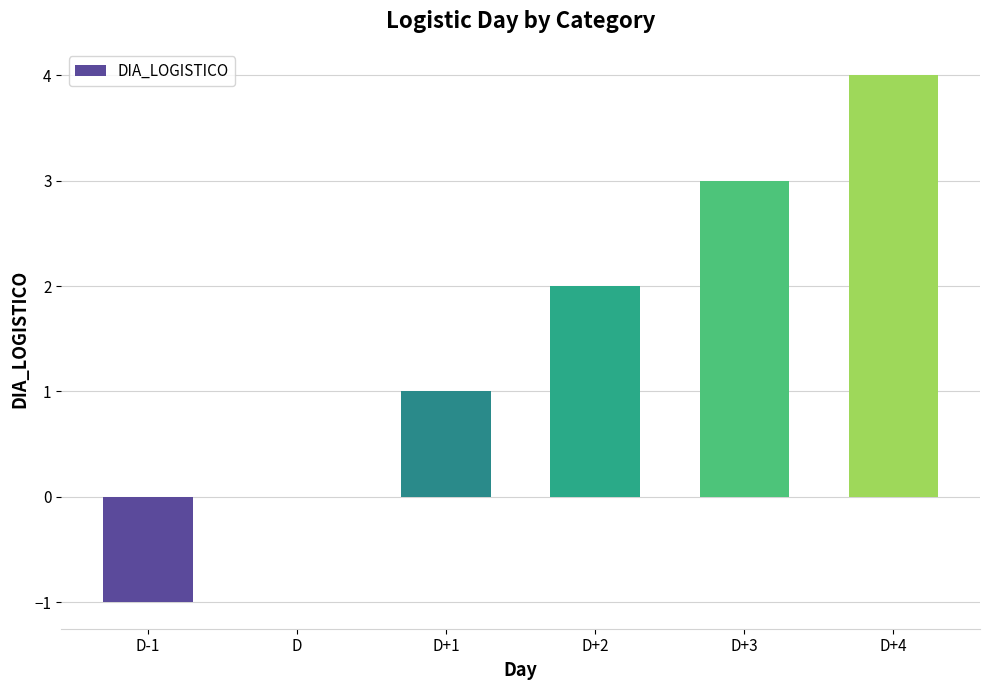

The chart shows a value of 0 at D. True or false?

True